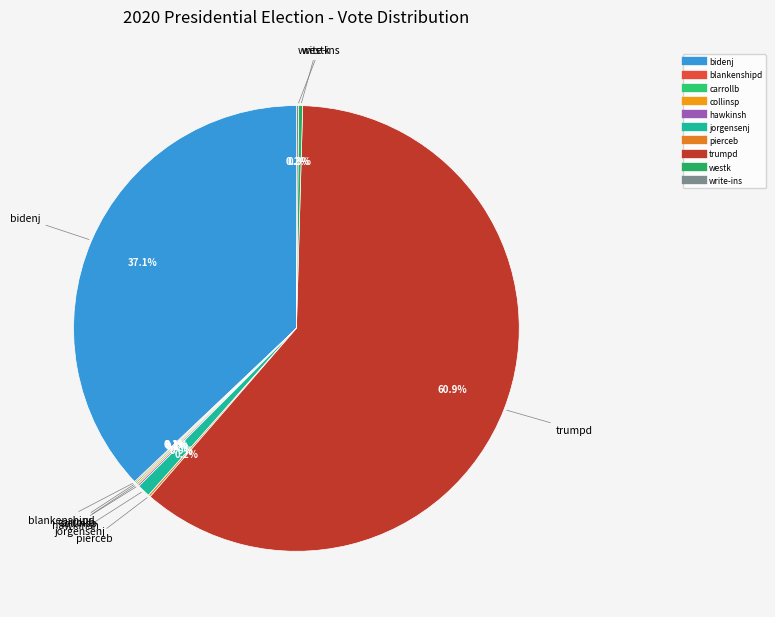

How much of the chart is everything except jorgensenj?

99.1%